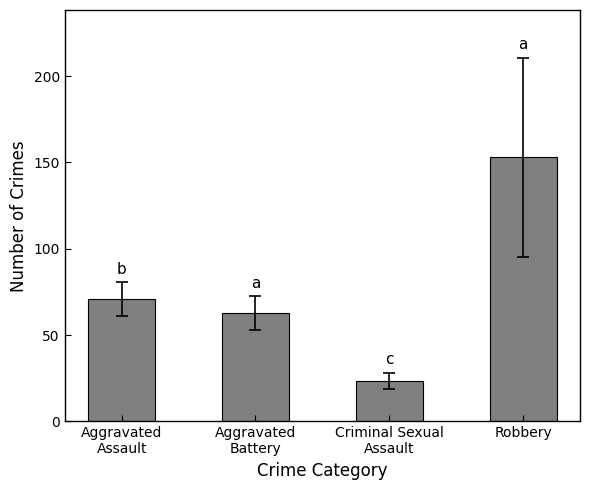

Between Criminal Sexual
Assault and Aggravated
Assault, which is larger?

Aggravated
Assault